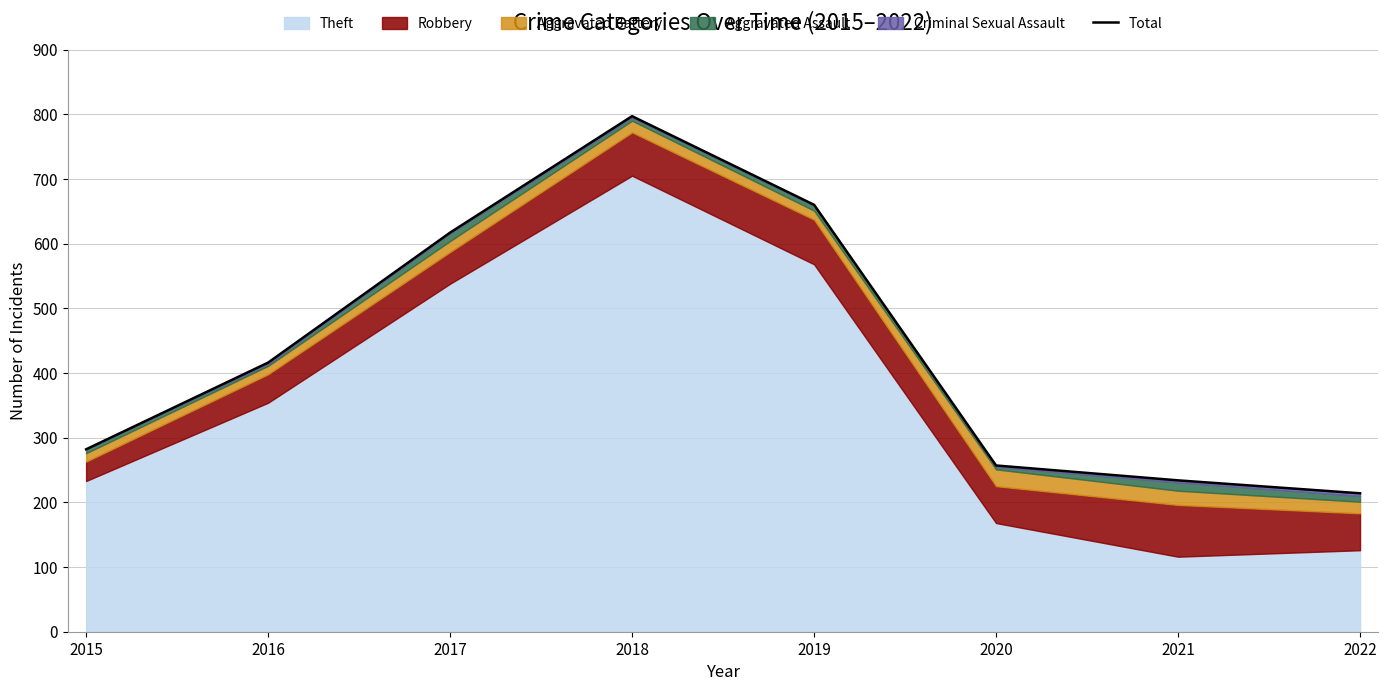

Reading left to right, what are all the values shown in this chart?

2015=282	2016=416	2017=617	2018=797	2019=660	2020=257	2021=234	2022=214